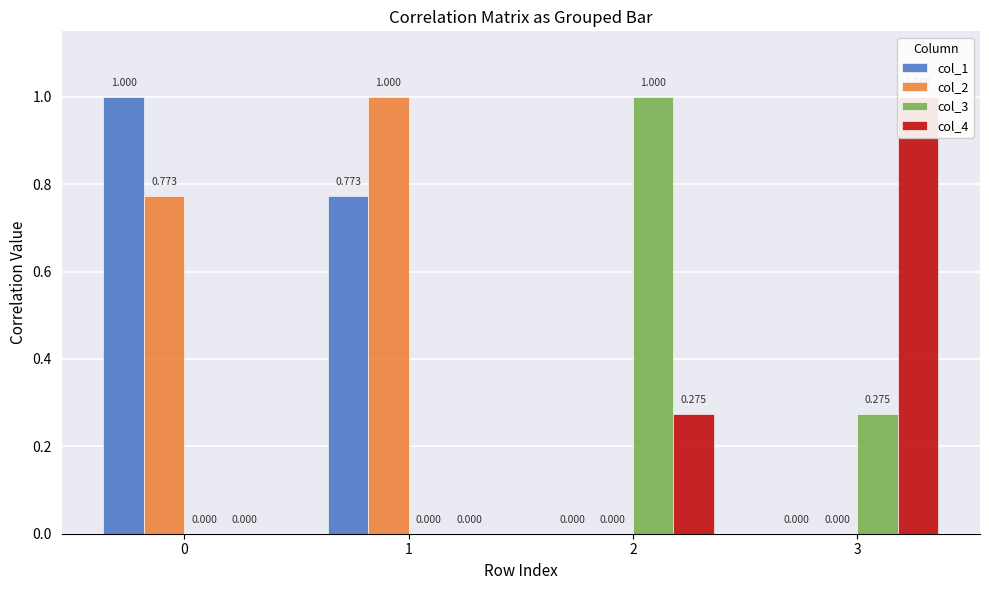

How many distinct data groups are displayed?

4